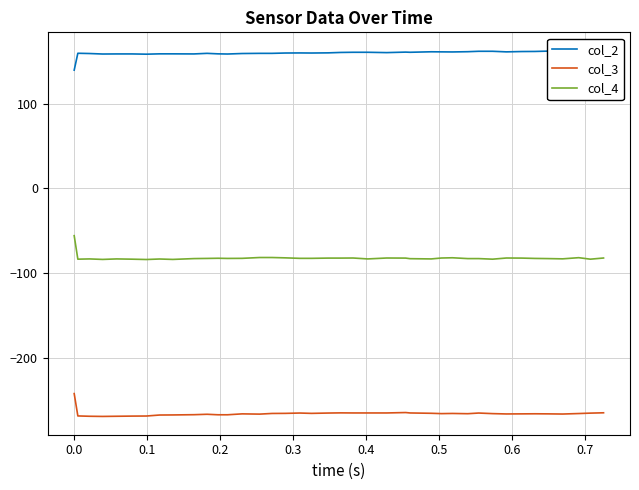

What is the minimum value for col_4?

-84.0